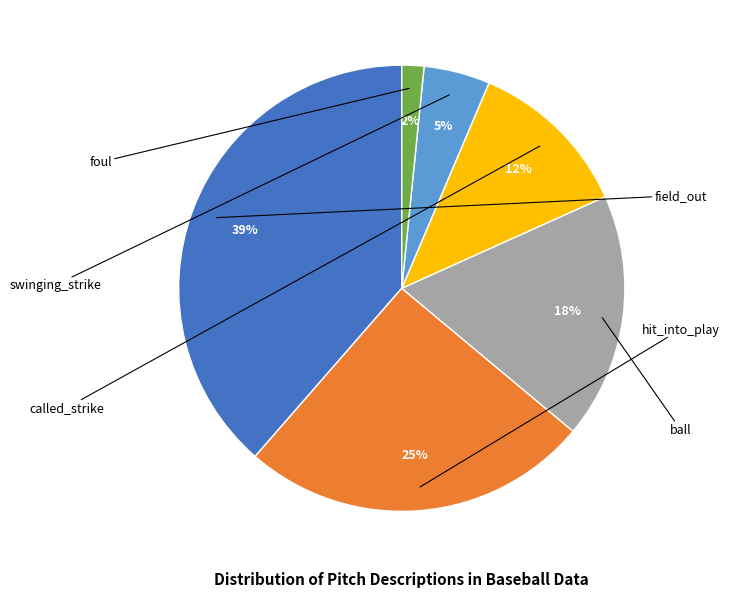

What is the ratio of the value at field_out to the value at ball?

2.2